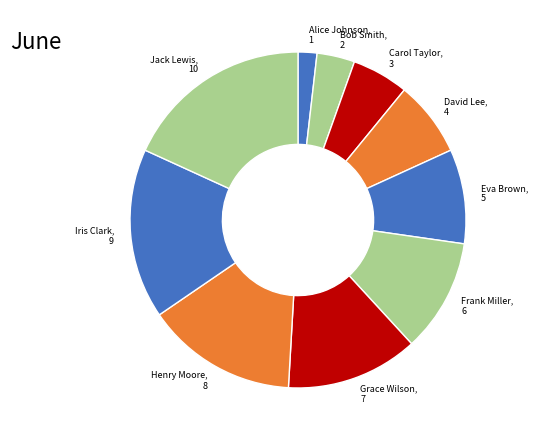

Does Grace Wilson account for over 50% of the chart?

No